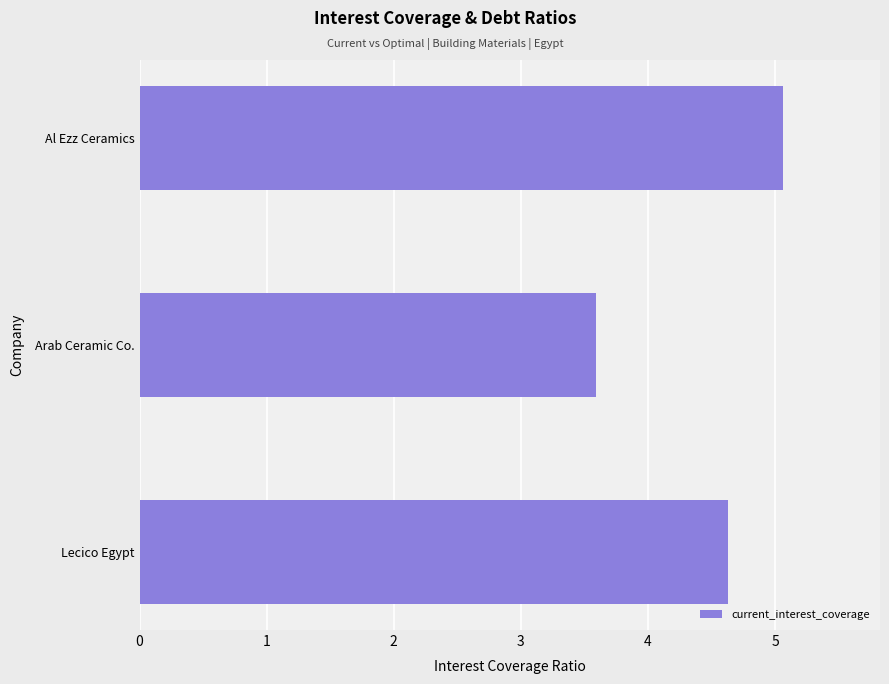

How many series are shown in this chart?

1